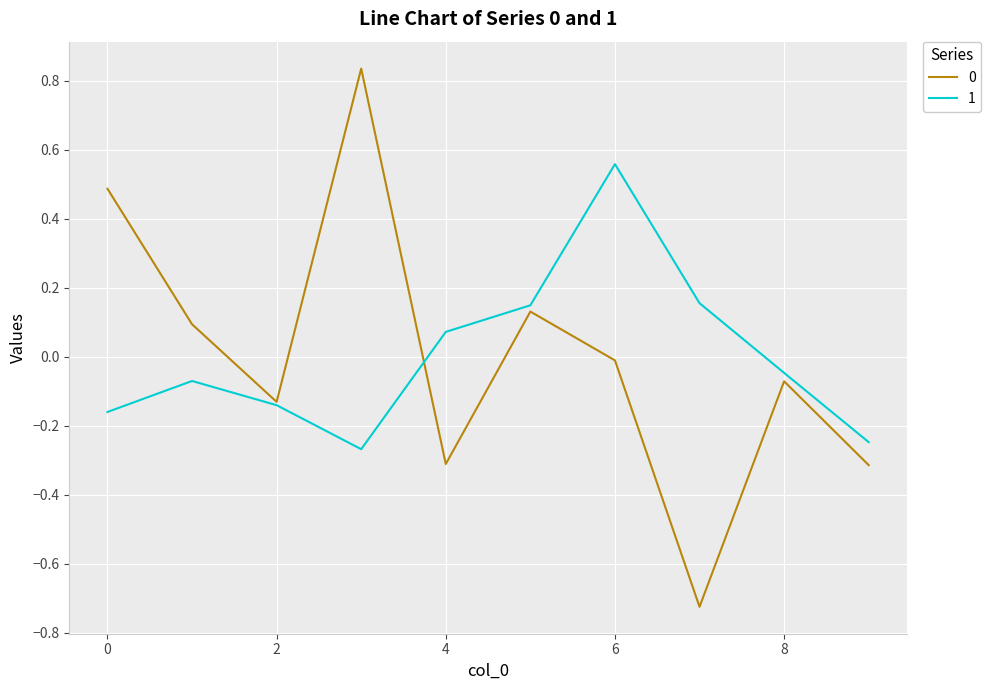

Where is the first local minimum for 1?

3